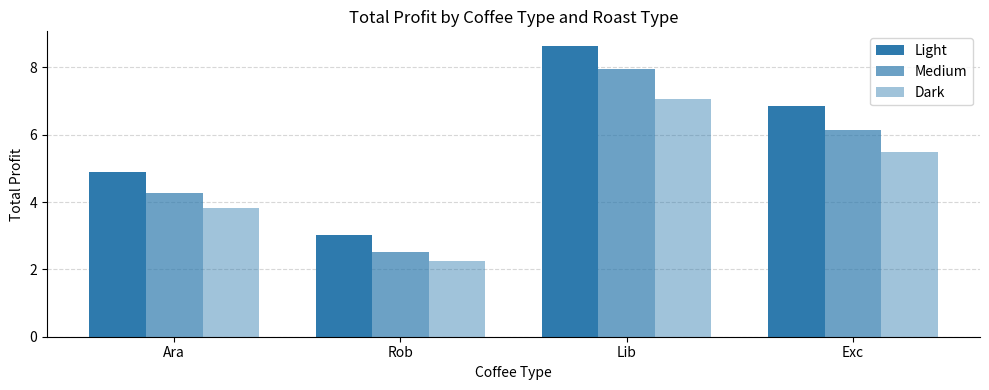

How many bars are there in total?

12